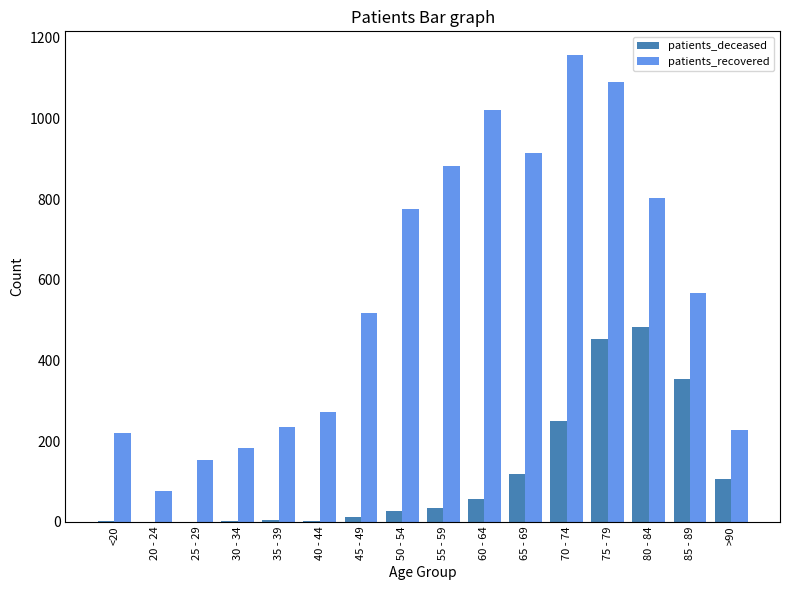

Is it true that patients_recovered equals 1091 at 75 - 79?

True